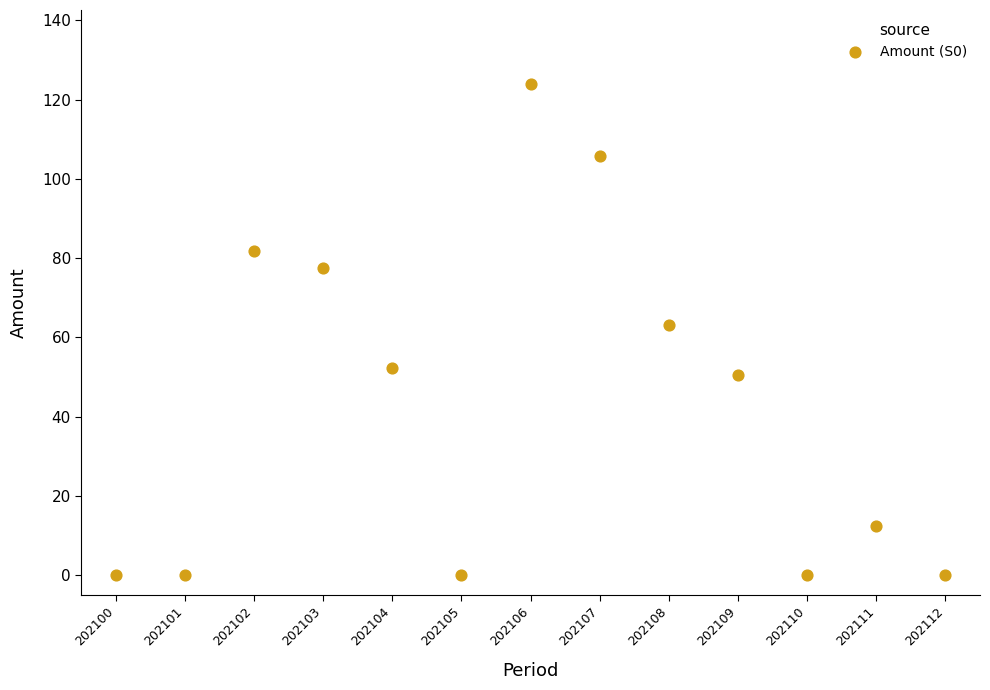

What is the range of Y values (max minus min)?

124.0